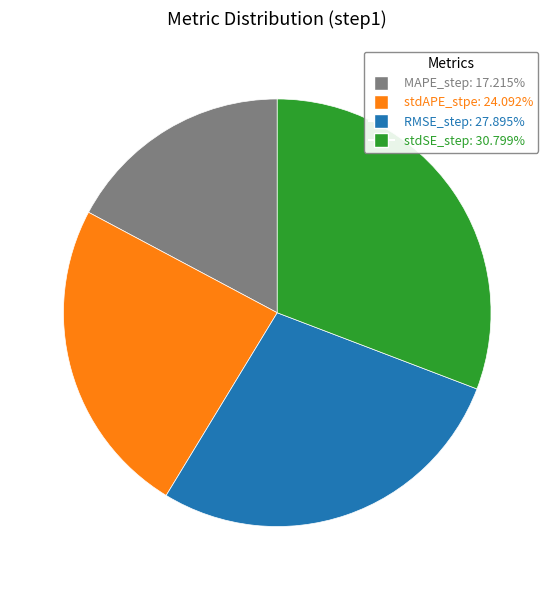

Count the number of slices in the pie.

4